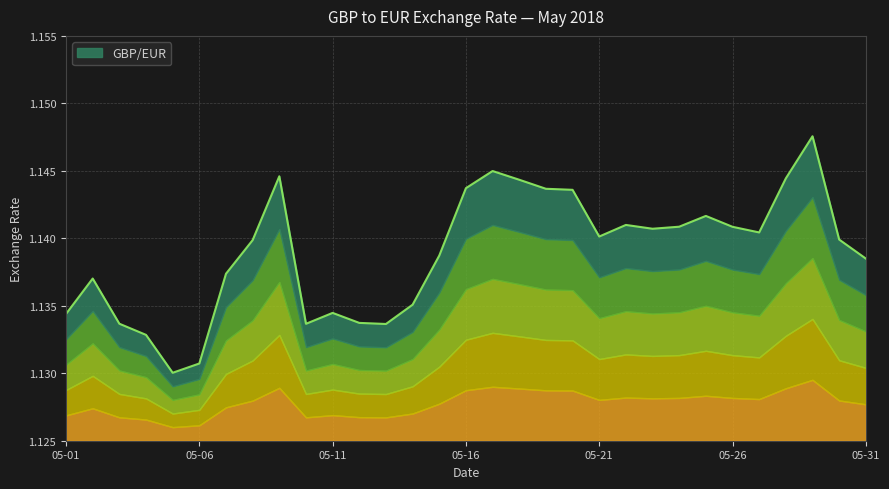

Where is the data nearest to the value 1?

2018-05-05